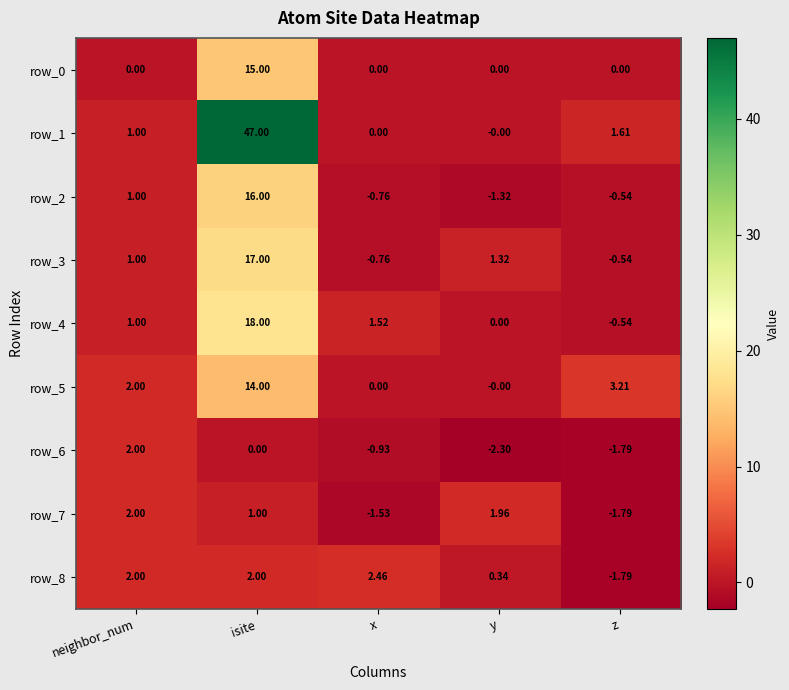

Which category has the highest value across all series?

isite